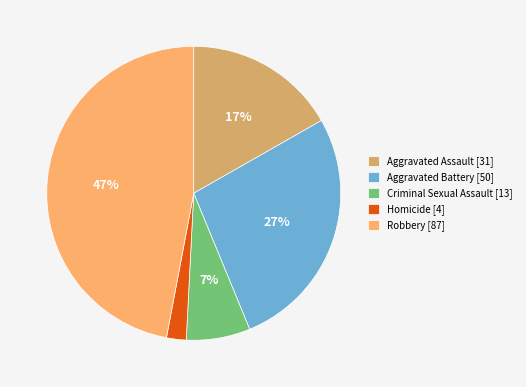

Does Robbery account for over 50% of the chart?

No